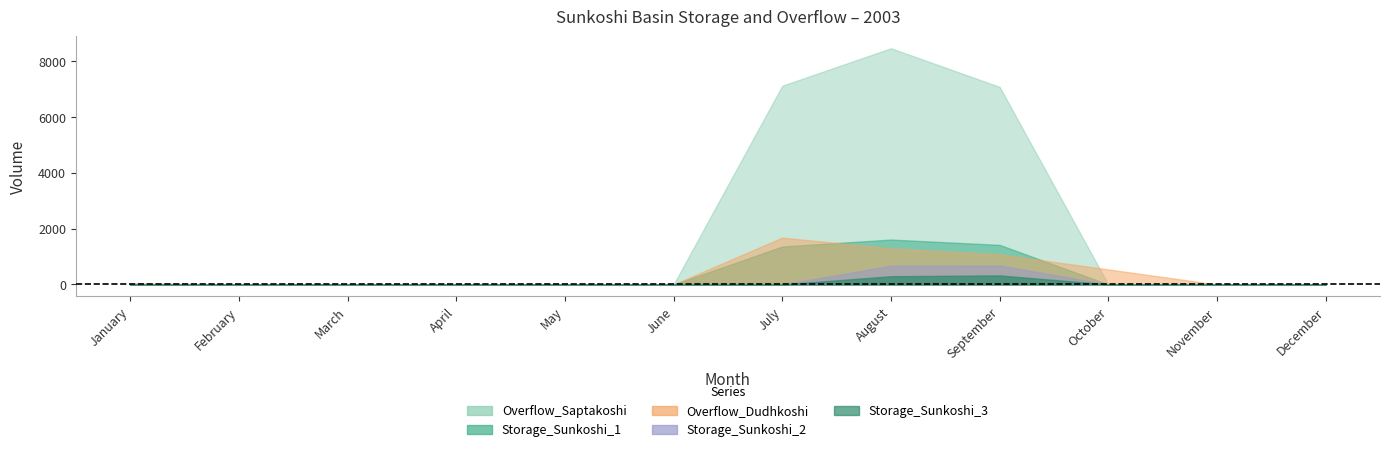

The Storage_Sunkoshi_2 series shows 0.0 at December. True or false?

True